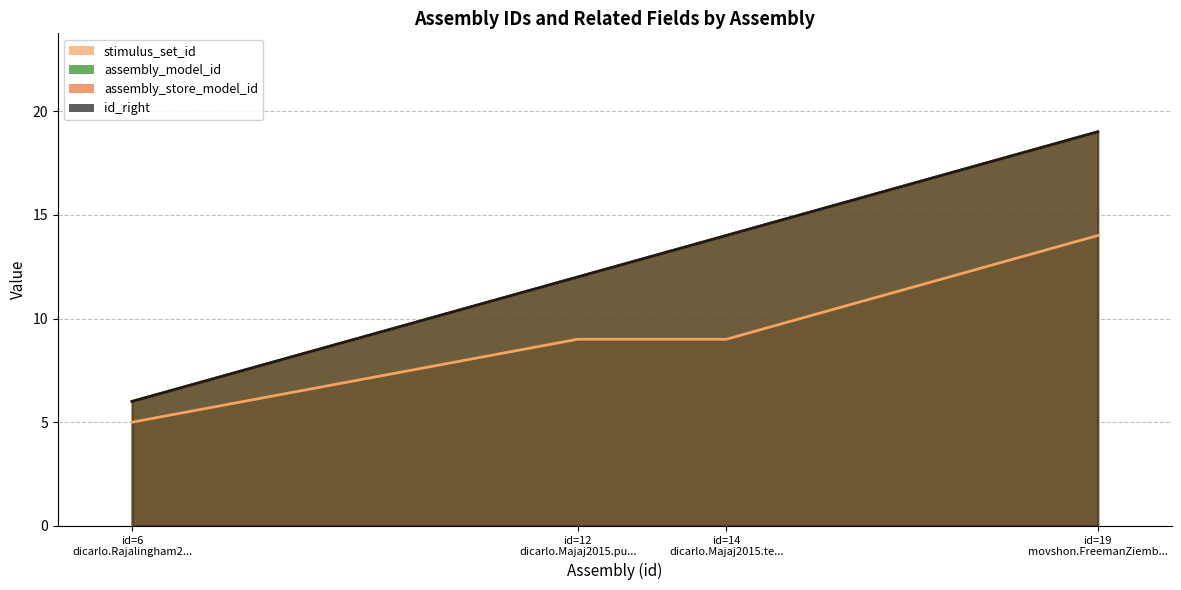

True or false: stimulus_set_id and assembly_model_id cross at least once.

False